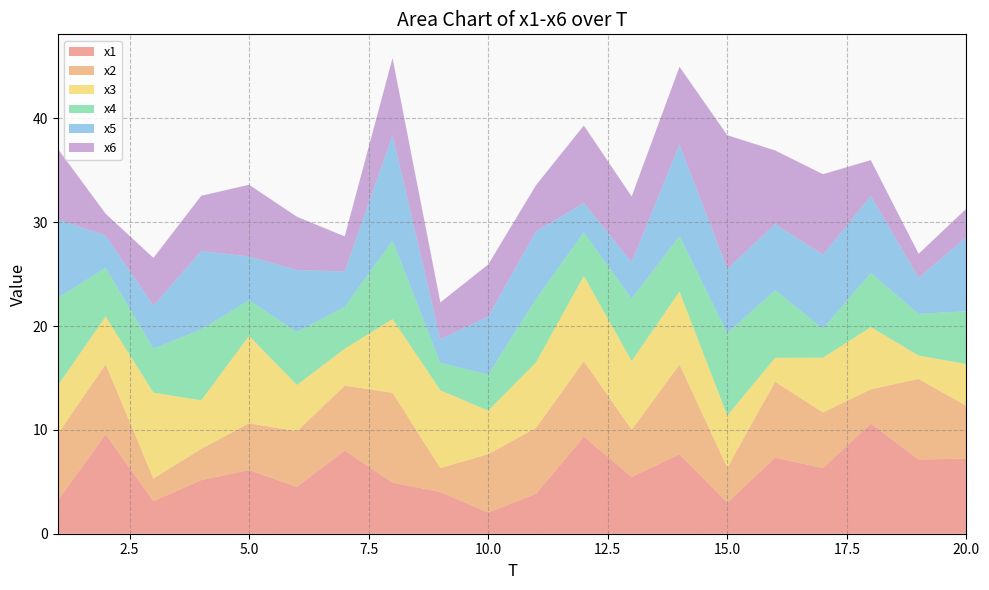

Reading right to left, extract all data points from this chart.

x1: 7.2	7.1	10.6	6.3	7.3	3.0	7.6	5.5	9.3	3.8	2.0	4.0	4.9	8.0	4.5	6.1	5.2	3.1	9.6	3.2
x2: 5.1	7.8	3.3	5.4	7.3	3.4	8.7	4.5	7.3	6.3	5.6	2.3	8.7	6.3	5.4	4.5	3.0	2.2	6.8	6.4
x3: 4.0	2.2	6.0	5.3	2.3	5.0	7.0	6.6	8.2	6.3	4.2	7.5	7.1	3.6	4.5	8.4	4.7	8.3	4.6	4.7
x4: 5.1	4.0	5.2	2.8	6.5	7.9	5.3	6.0	4.2	6.1	3.5	2.6	7.6	4.0	5.1	3.4	6.8	4.2	4.7	8.5
x5: 7.1	3.5	7.4	7.1	6.4	6.2	8.8	3.5	2.8	6.5	5.6	2.3	10.2	3.4	6.0	4.2	7.6	4.1	3.1	7.6
x6: 2.7	2.3	3.4	7.8	7.1	12.9	7.5	6.3	7.5	4.4	5.0	3.5	7.4	3.4	5.1	6.9	5.3	4.6	2.1	6.8